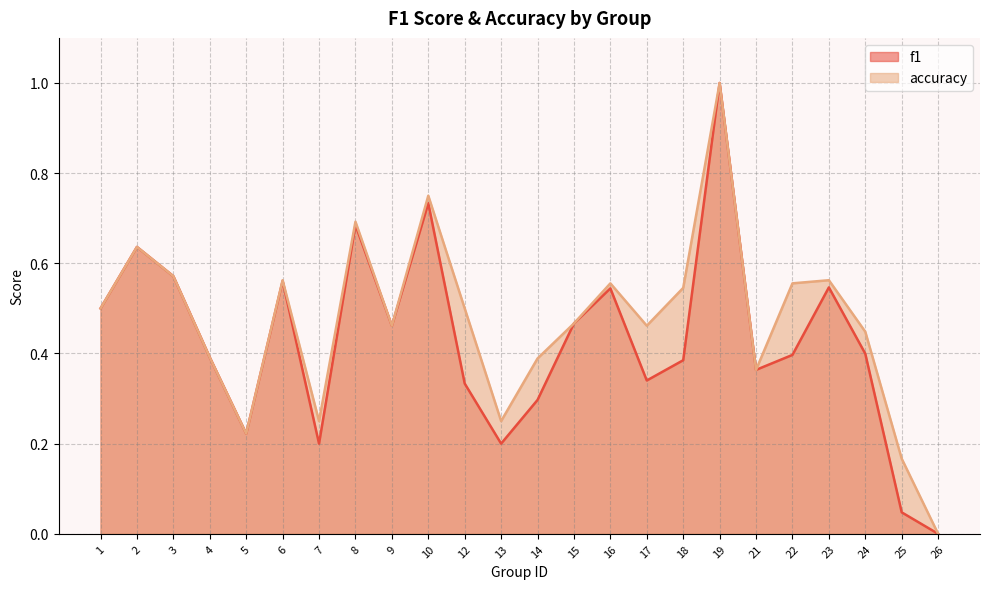

How many lines are shown in the chart?

2